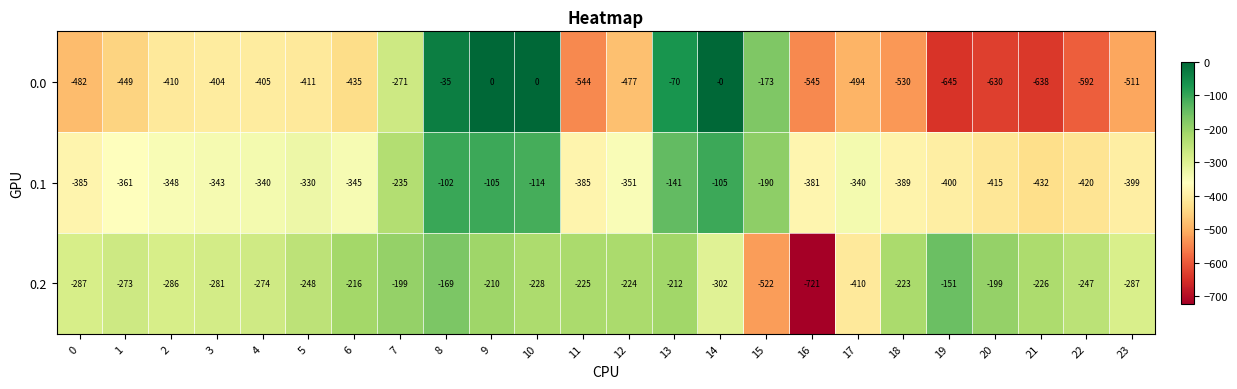

What is the minimum value shown in the chart?

-721